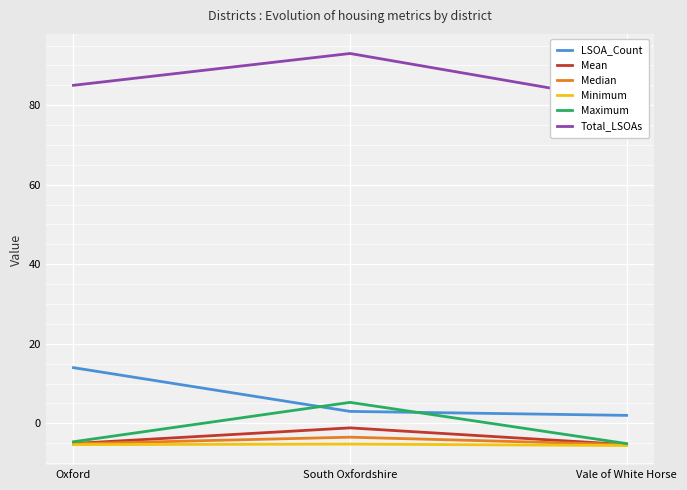

Is the value of Total_LSOAs at Oxford greater than the value of Maximum at Vale of White Horse?

Yes